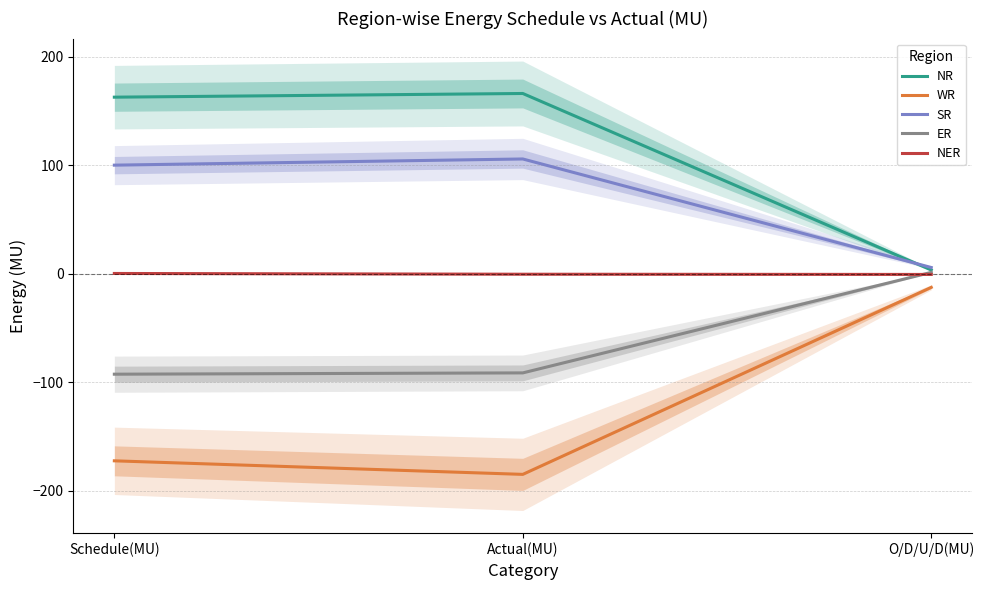

True or false: NER has a value of -0.2 at O/D/U/D(MU).

False